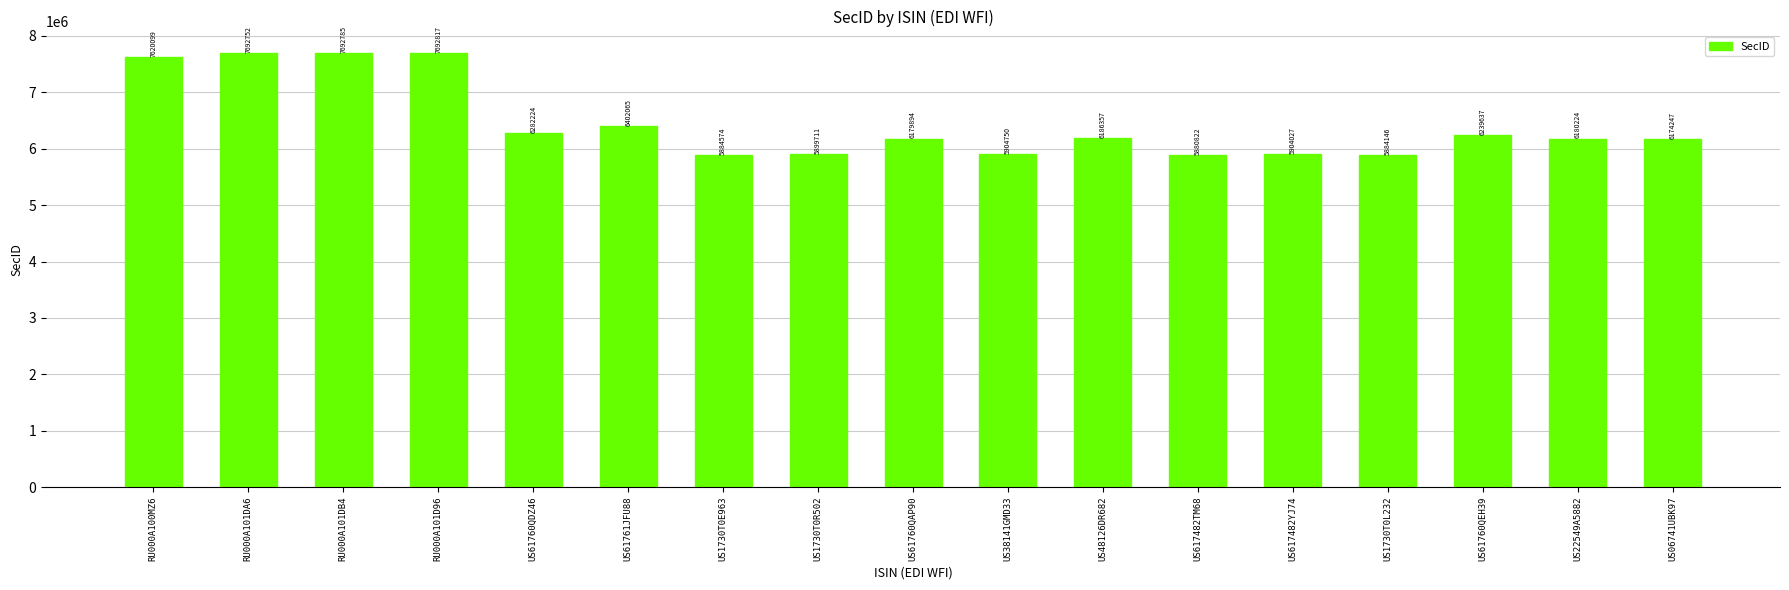

How many data points does each series have?

17